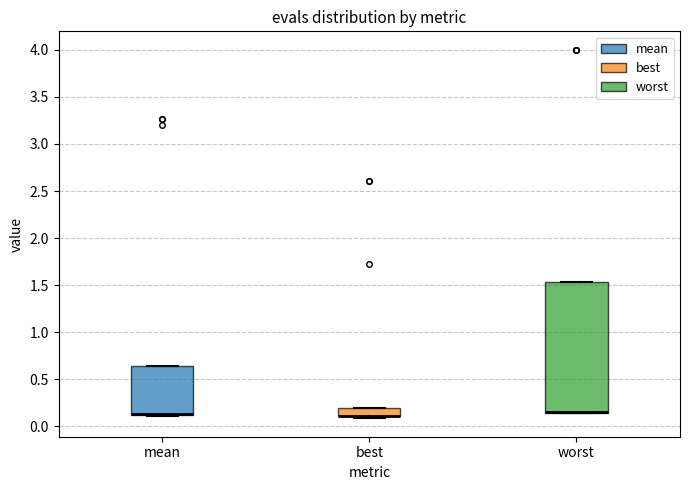

Where is the lower edge of the box for worst on the y-axis? The values are not printed on the chart, so give them approximately, as read against the axis.

0.15